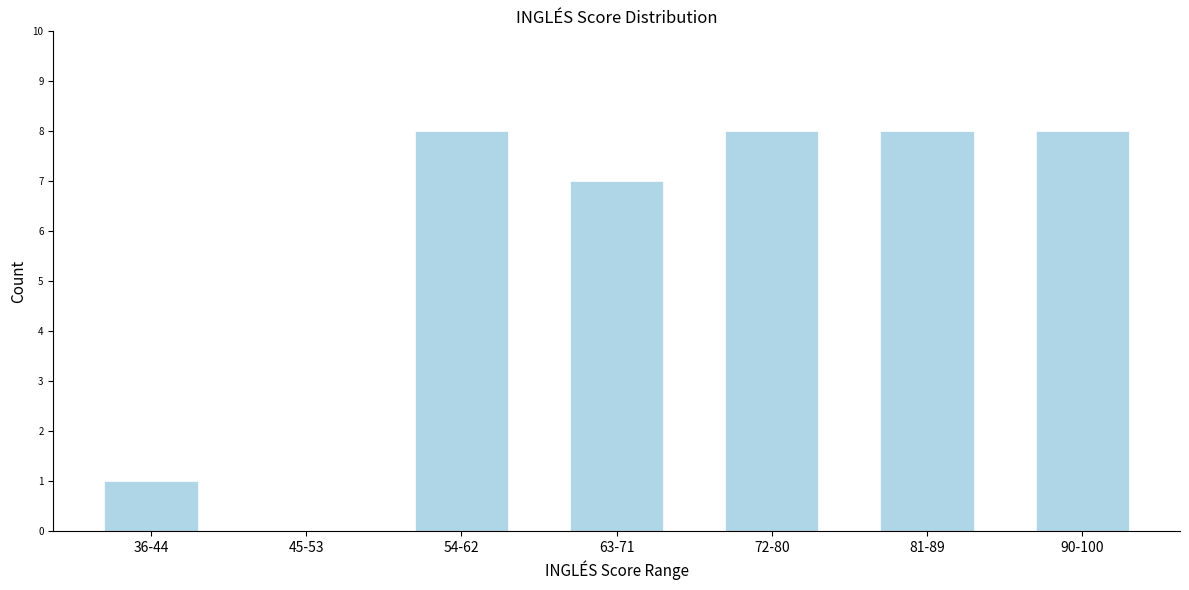

Reading left to right, list all the values displayed in this chart.

36-44=1	45-53=0	54-62=8	63-71=7	72-80=8	81-89=8	90-100=8